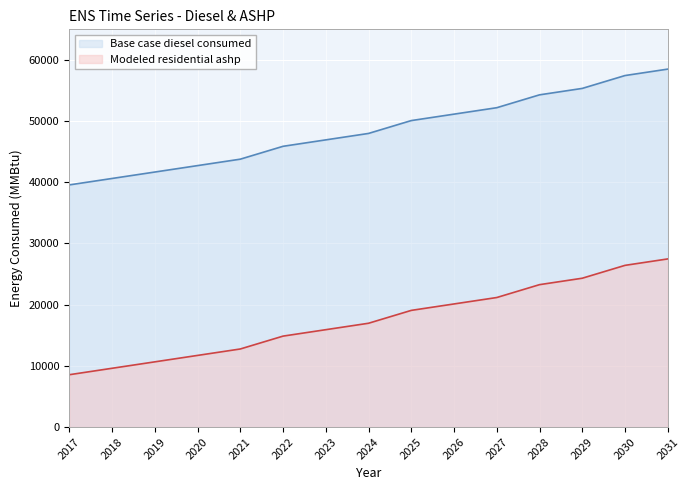

Is the value of Base case diesel consumed at 2026 greater than the value of Modeled residential ashp at 2029?

Yes